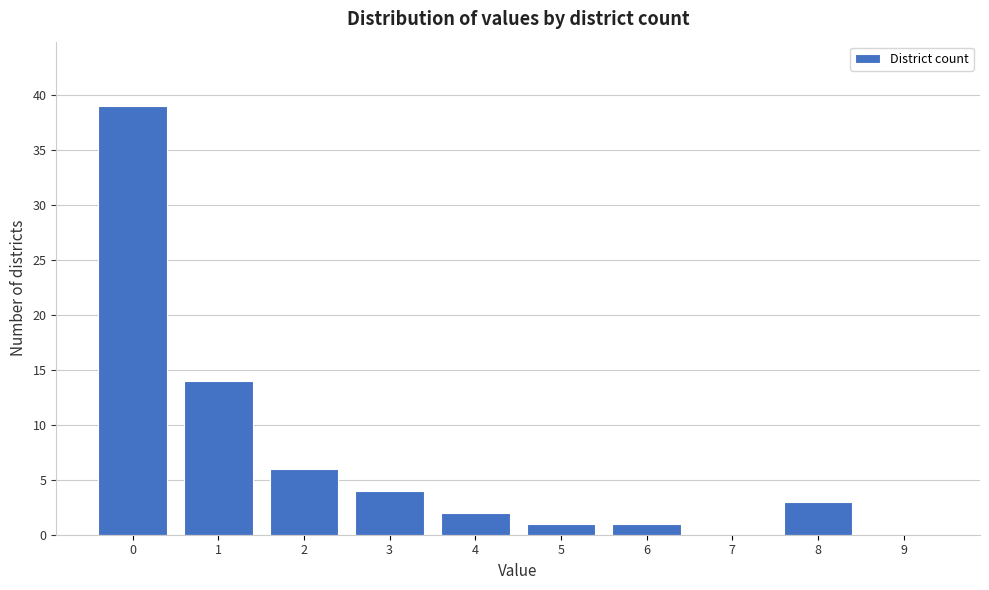

Reading left to right, what are all the values shown in this chart?

0=39	1=14	2=6	3=4	4=2	5=1	6=1	7=0	8=3	9=0